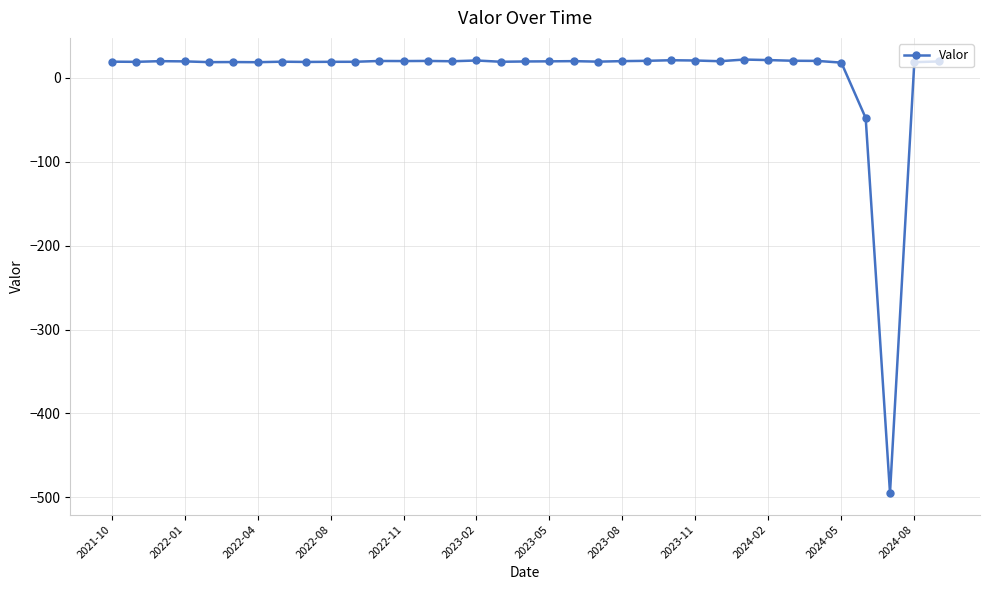

What is the value of the 11th point from the left?

19.2